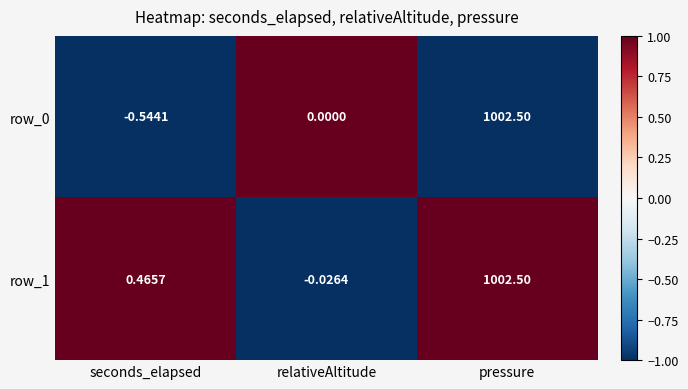

List the labels in order of row_1 value, smallest first.

relativeAltitude, seconds_elapsed, pressure